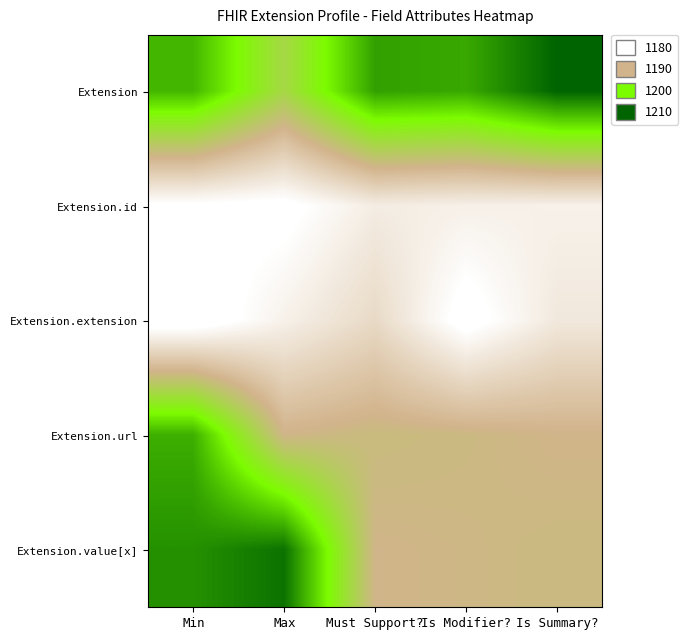

Between Max and Is Modifier?, which is larger?

Is Modifier?